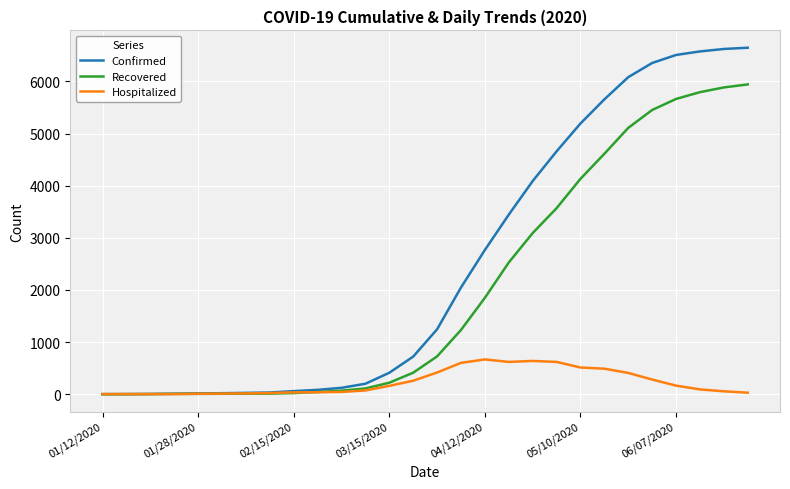

Which series has the largest range (max minus min)?

Confirmed